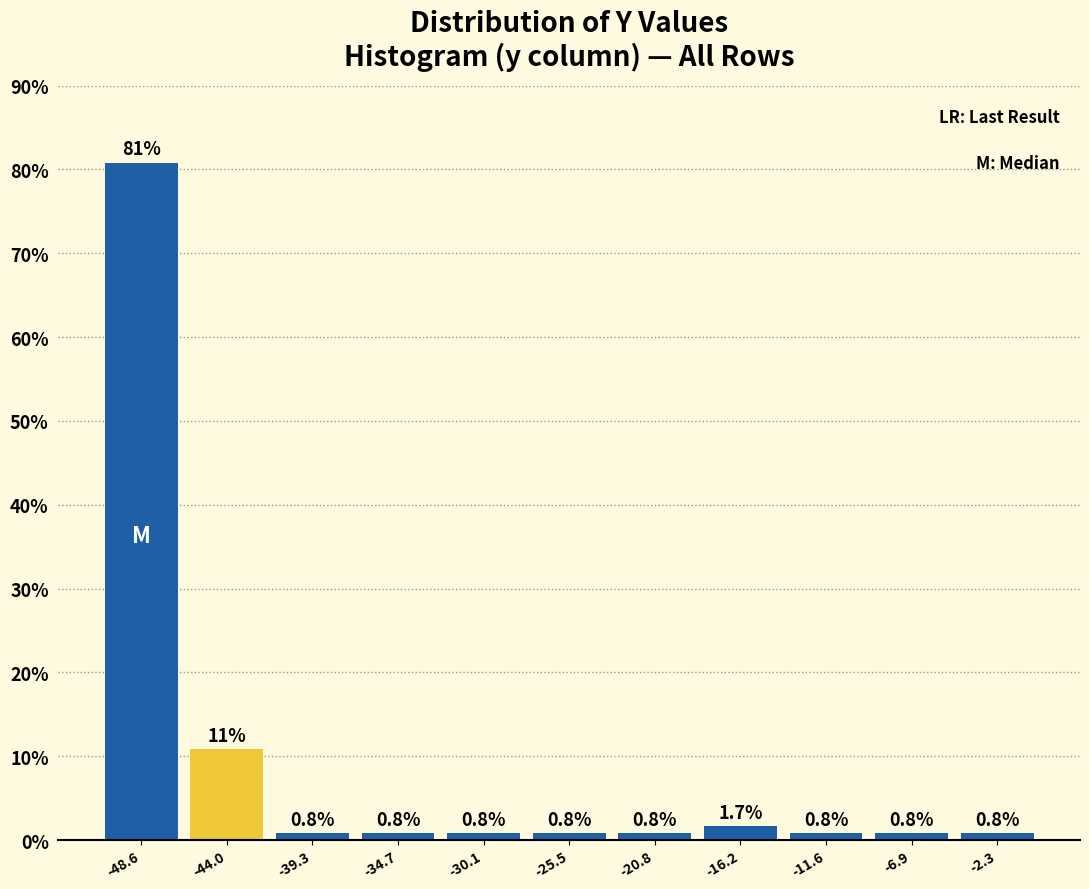

Which range on the x-axis has the tallest bar?

-51.0 to -46.5